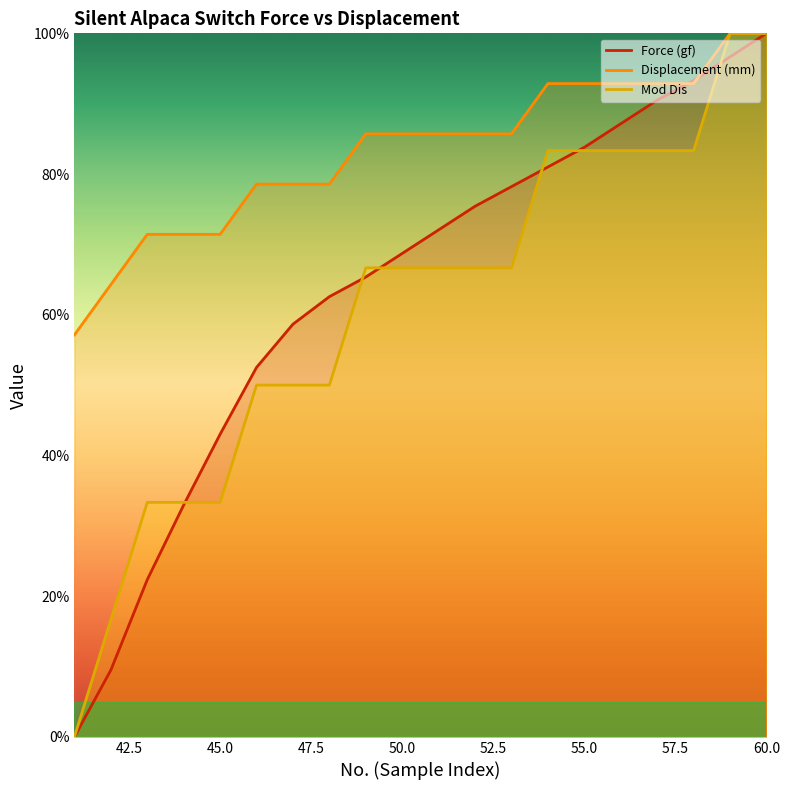

What is the maximum value for Mod Dis?

100.0